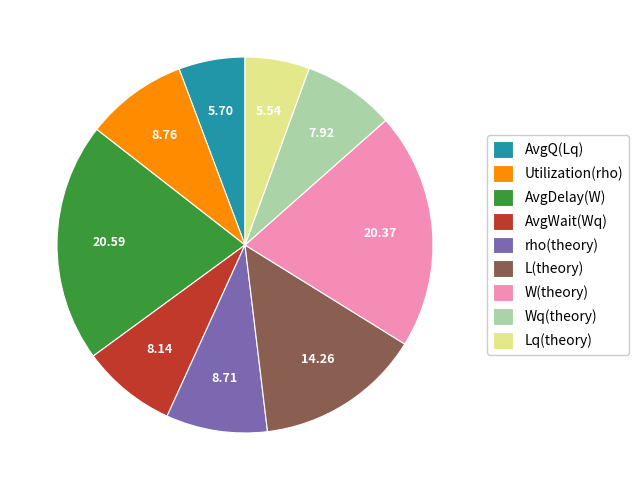

Does Wq(theory) account for over 50% of the chart?

No